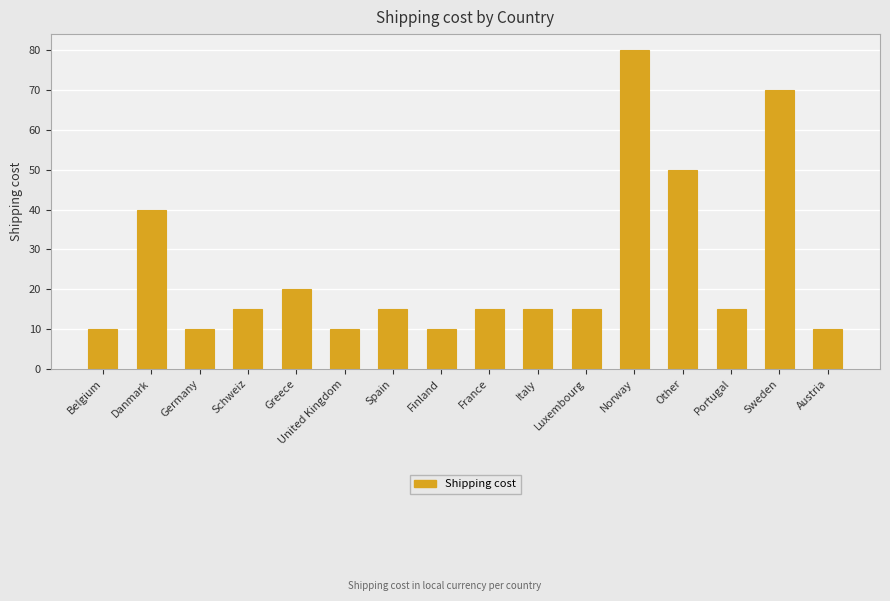

The value at Sweden is 70. True or false?

True